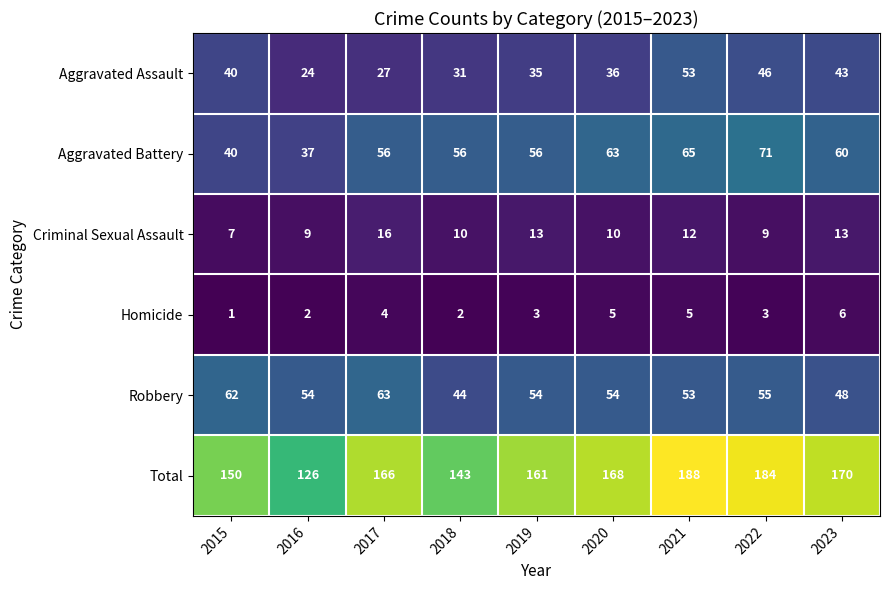

What is the sum of all Robbery values?

487